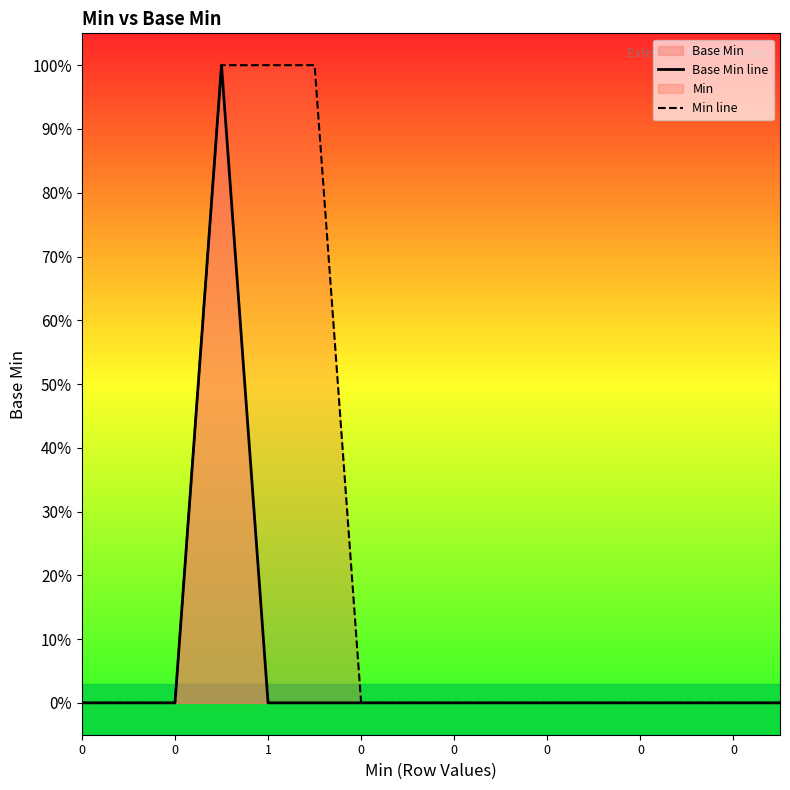

Between 0 and 15, which series saw the biggest shift?

Min line